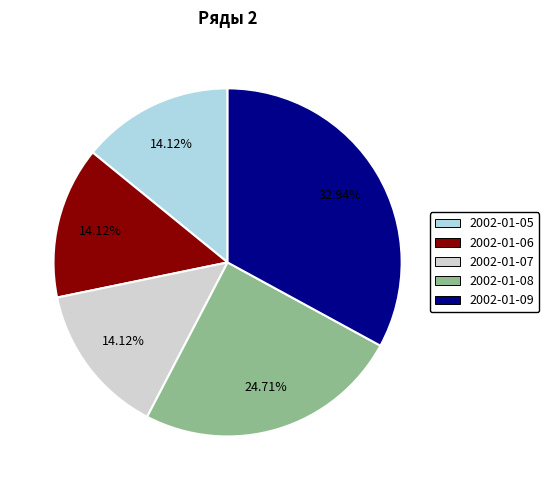

What portion of the pie excludes 2002-01-05?

85.9%